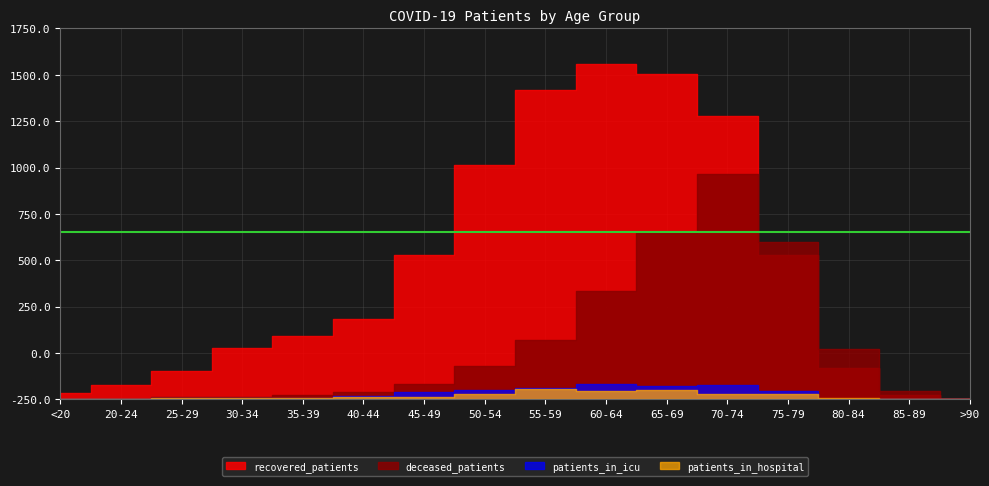

What is the difference between the second highest and second lowest values in the patients_in_hospital series?

48